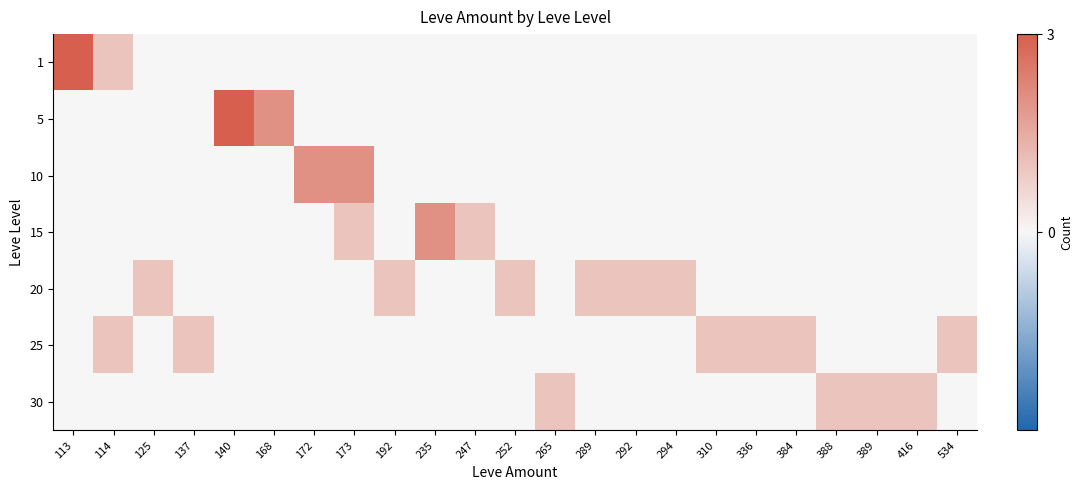

List the series in order of their peak value, lowest first.

20, 25, 30, 10, 15, 1, 5